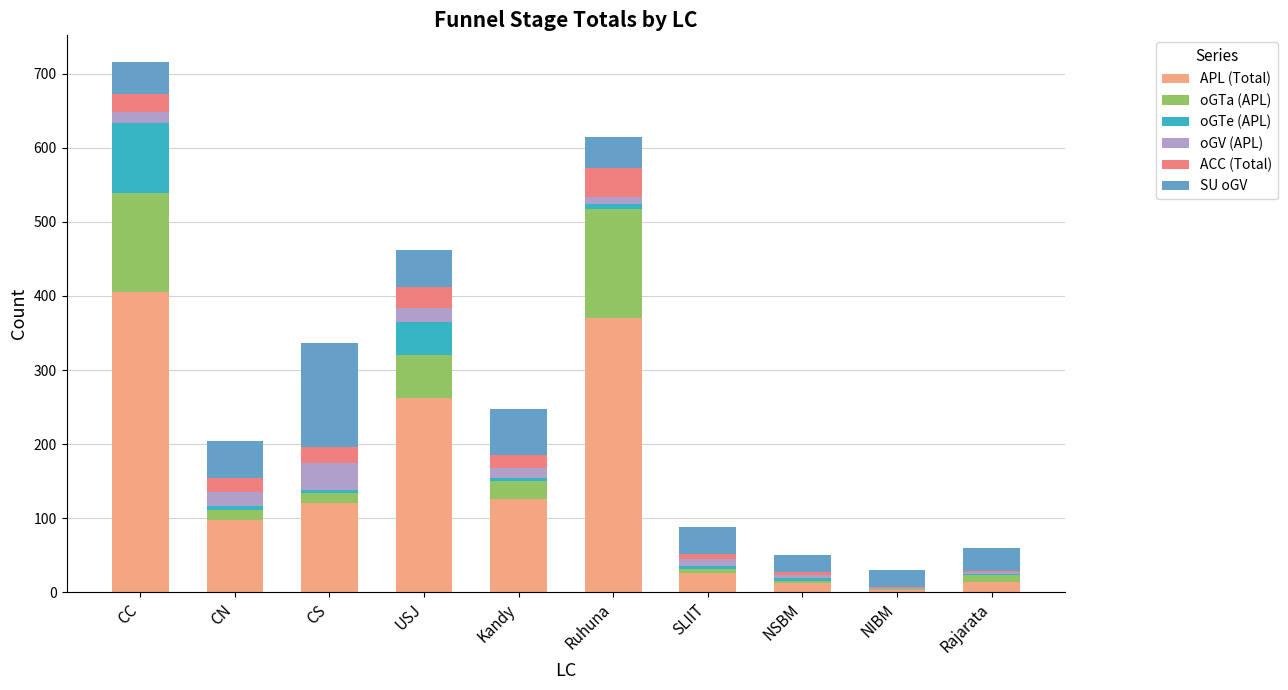

What are all the series names shown in the legend?

APL (Total), oGTa (APL), oGTe (APL), oGV (APL), ACC (Total), SU oGV